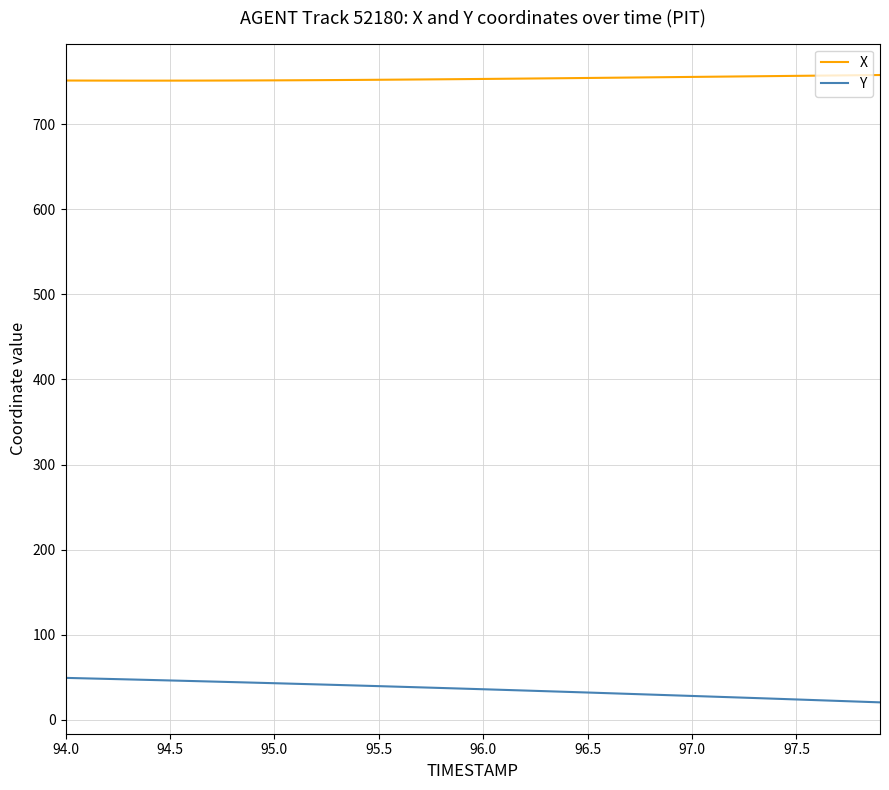

True or false: X and Y intersect in this chart.

False